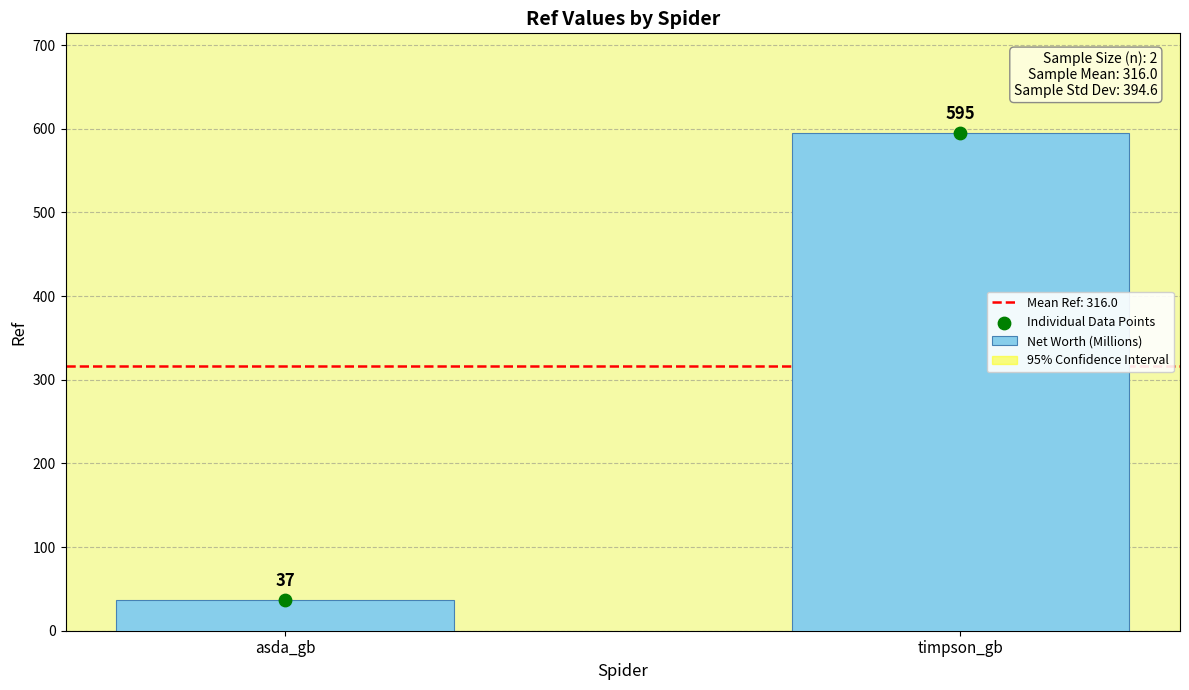

Between asda_gb and timpson_gb, which is larger?

timpson_gb